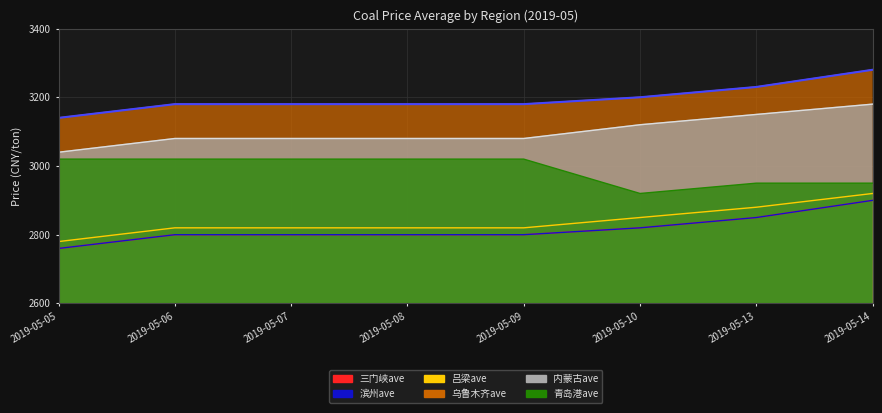

What are all the series names shown in the legend?

三门峡ave, 滨州ave, 吕梁ave, 乌鲁木齐ave, 内蒙古ave, 青岛港ave